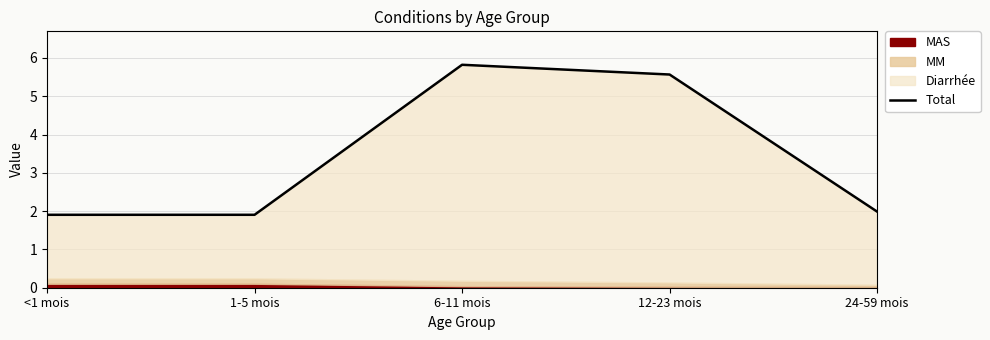

What is the label of the 5th point from the left?

24-59 mois